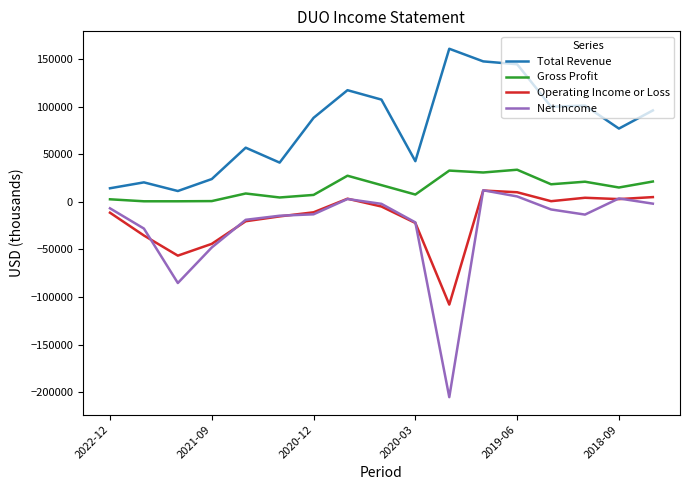

What is the highest value of the Total Revenue series?

161200